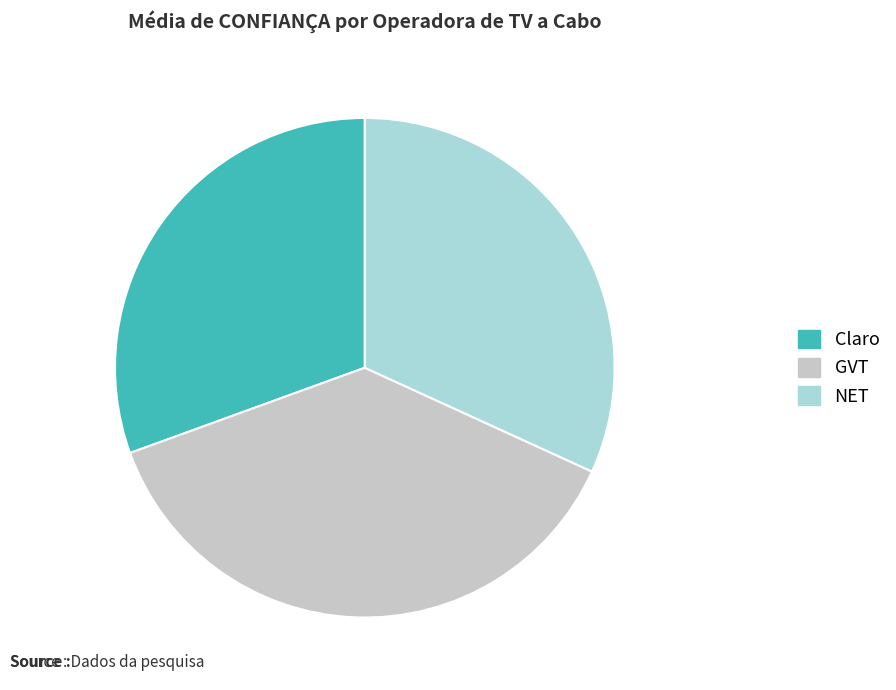

Approximately how many times larger is the value at NET compared to GVT?

0.8